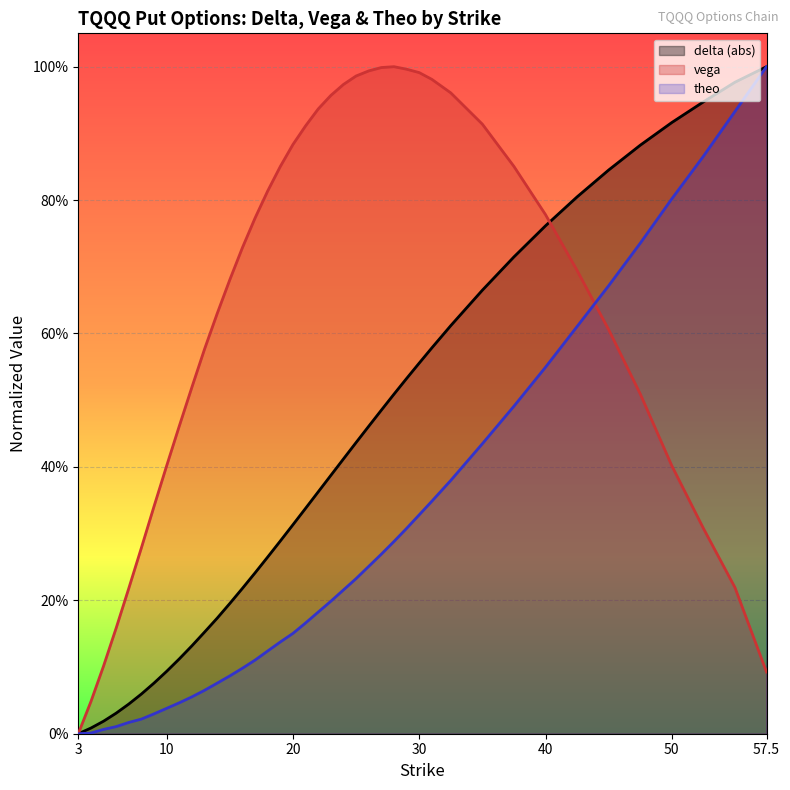

Is the value of delta at 25 greater than the value of theo at 6?

Yes